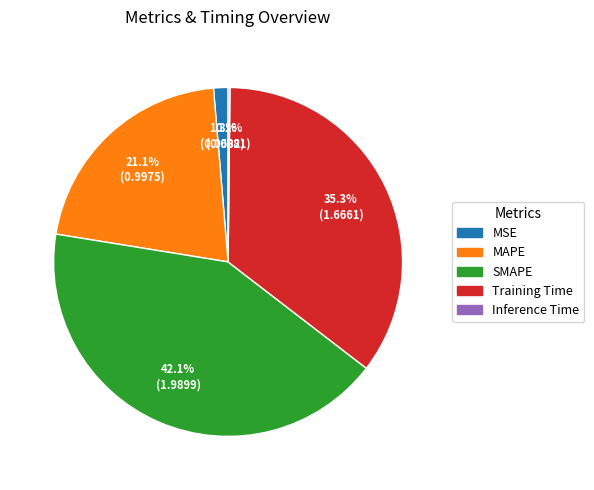

Is Training Time the majority of the pie?

No